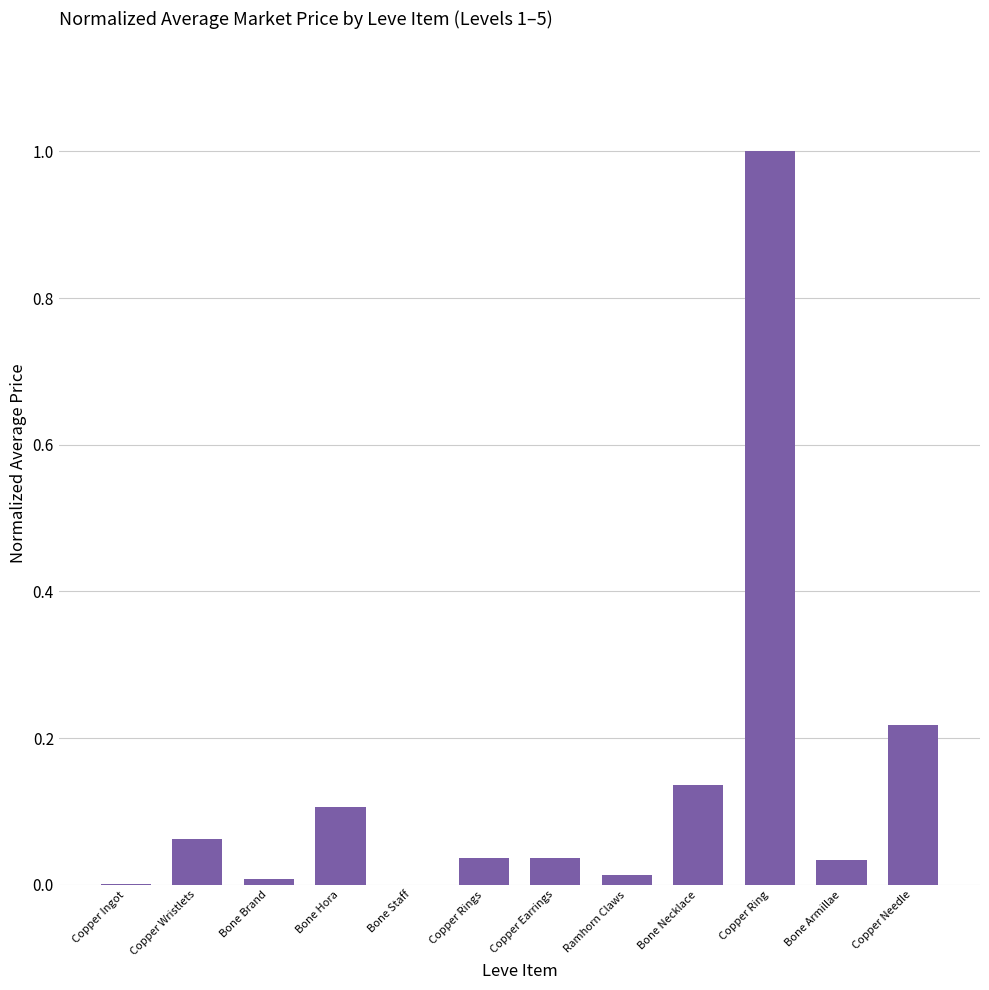

Is it true that the value at Bone Staff is -0.6?

False